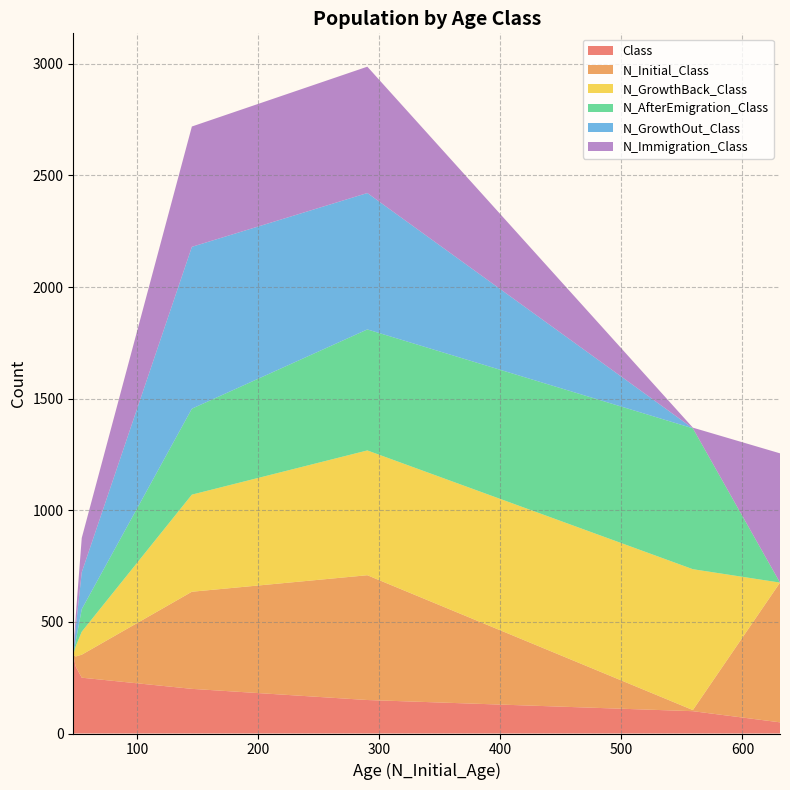

What is the maximum value for Class?

350